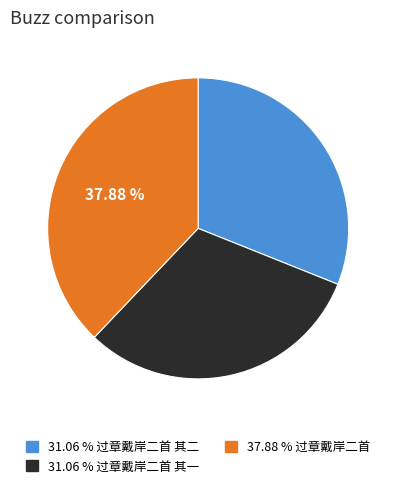

Does any single category account for the majority?

No